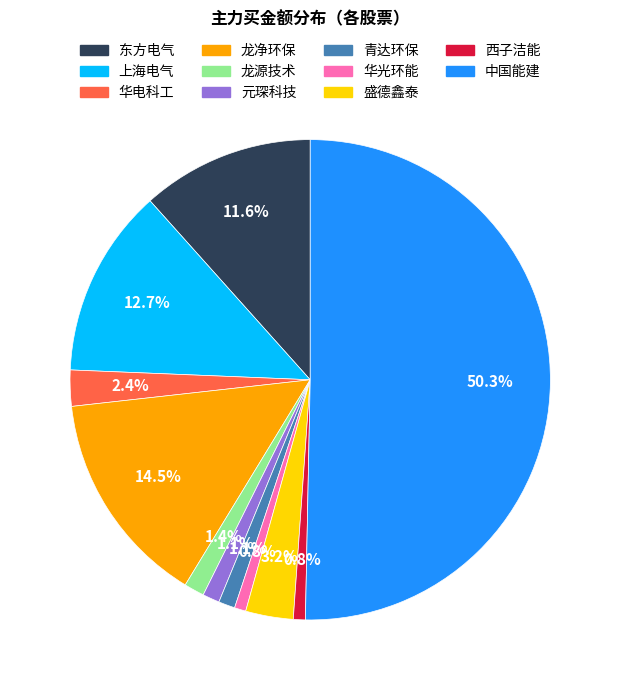

To the nearest percent, what percentage of the pie is 上海电气?

13%